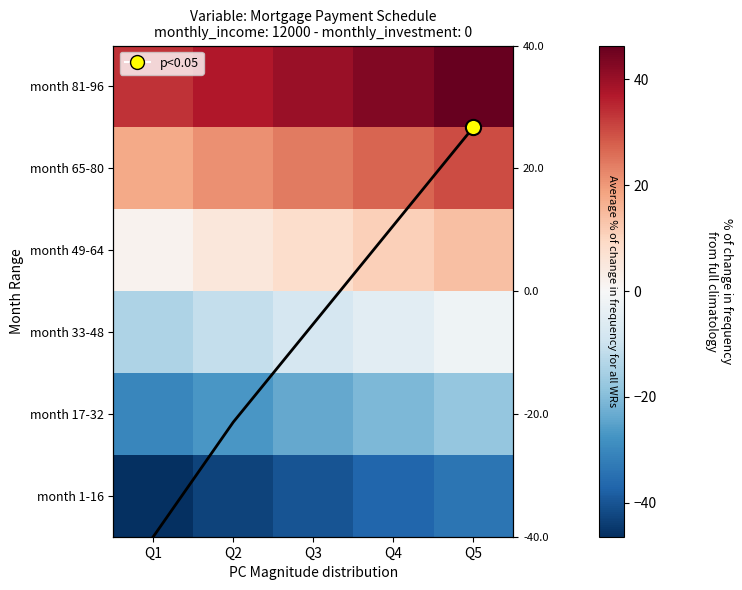

At which category is the sum across all series the highest?

Q5